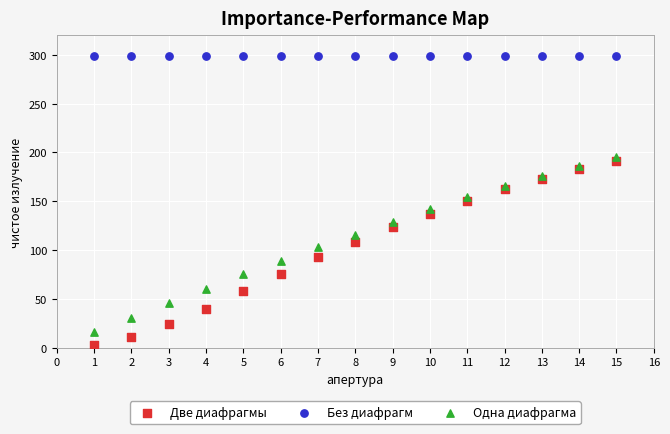

What are all the series names shown in the legend?

Две диафрагмы, Без диафрагм, Одна диафрагма